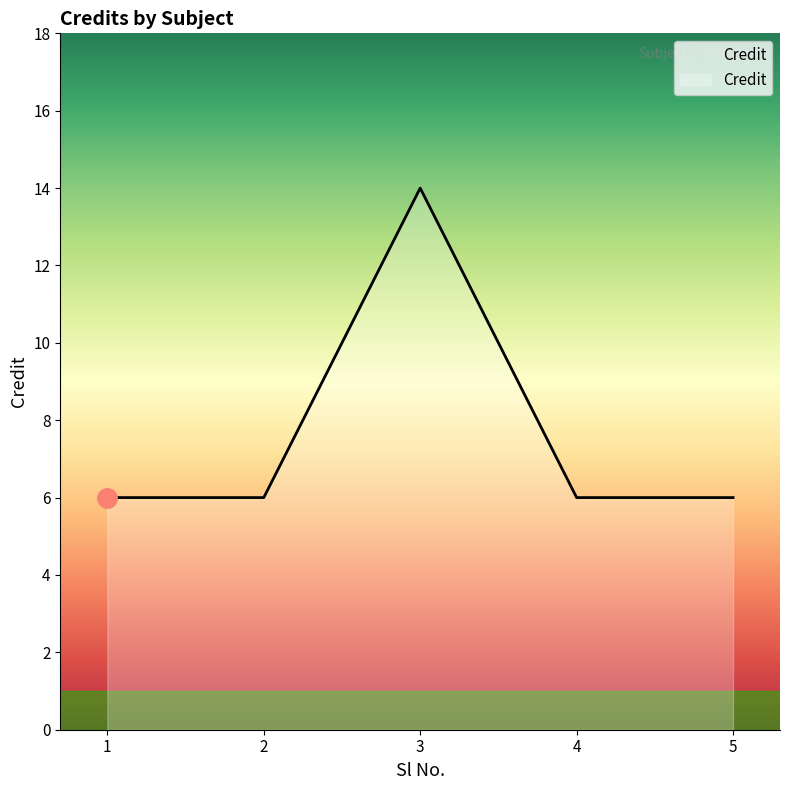

Which category has the highest value across all series?

3